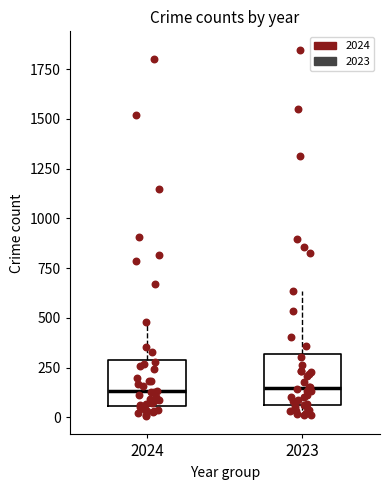

Reading left to right, read every box against the y-axis: the position of its median line, the range the box covers, and the ends of its whiskers. The values are not printed on the chart, so give them approximately, as read against the axis.

2024: median 150, box 50 to 300, whiskers 0 to 500
2023: median 150, box 50 to 300, whiskers 0 to 650